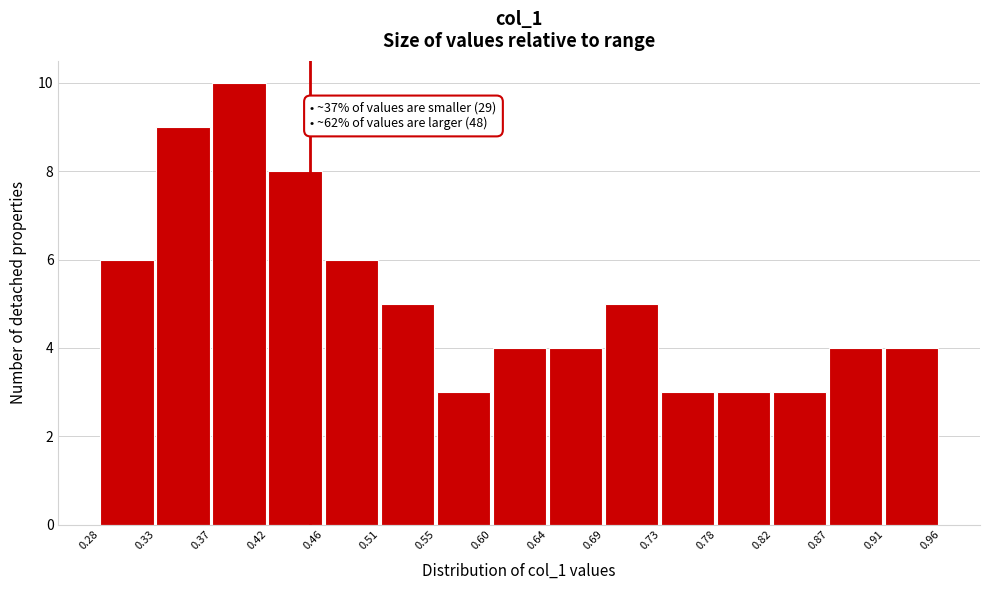

Over which range of the x-axis is the bar tallest?

0.37 to 0.42